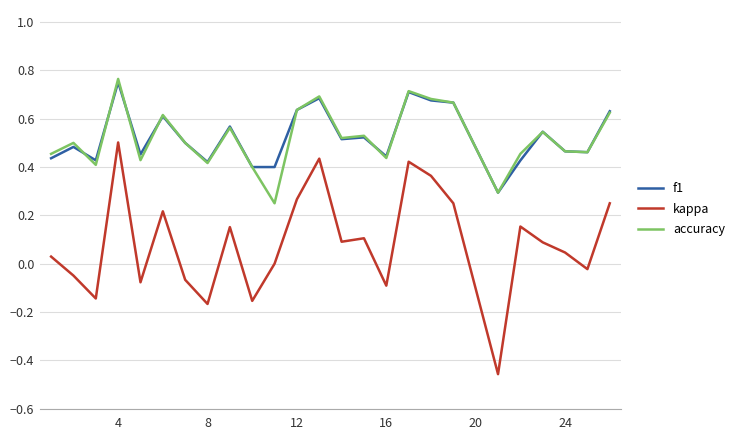

Which series has the largest range (max minus min)?

kappa